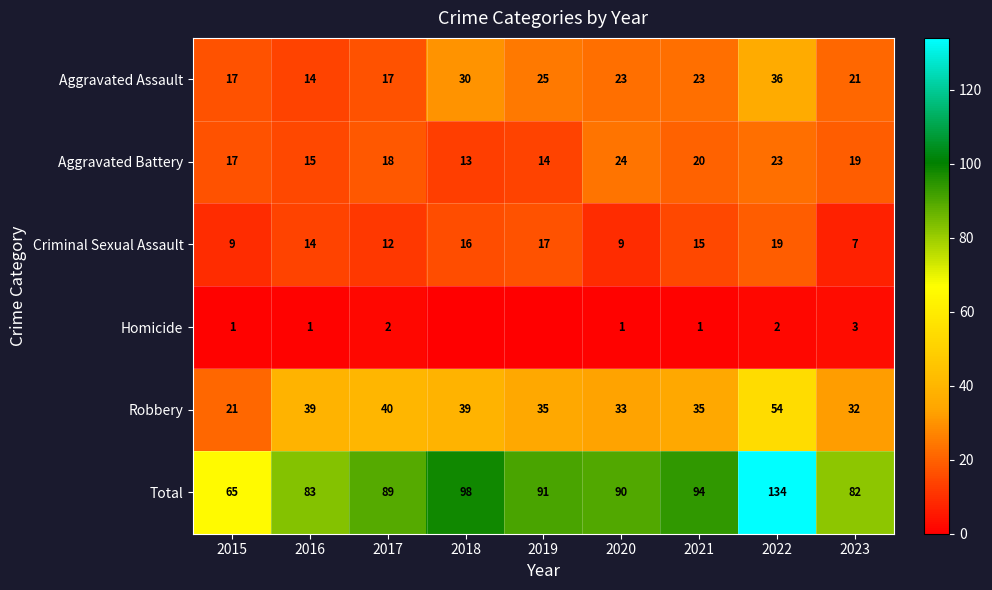

The Homicide series shows 1 at 2015. True or false?

True